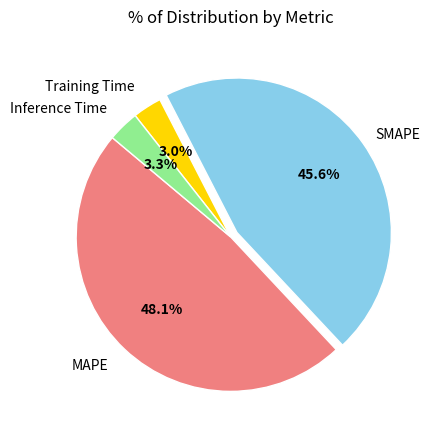

To the nearest percent, what is the average slice percentage?

25%